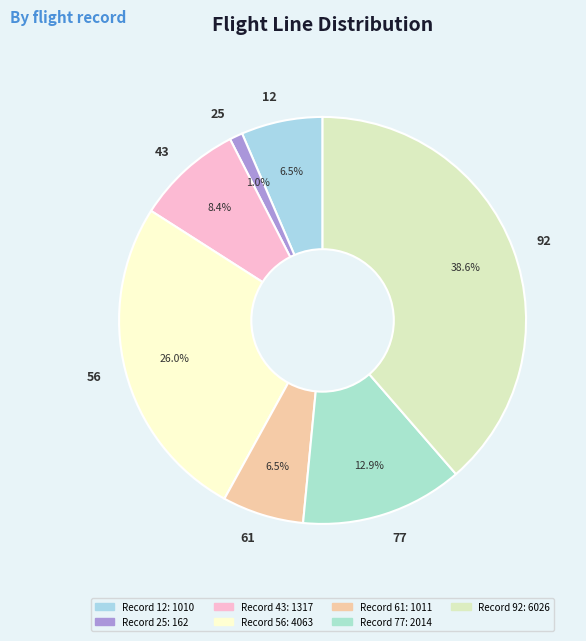

How many segments does this pie chart have?

7